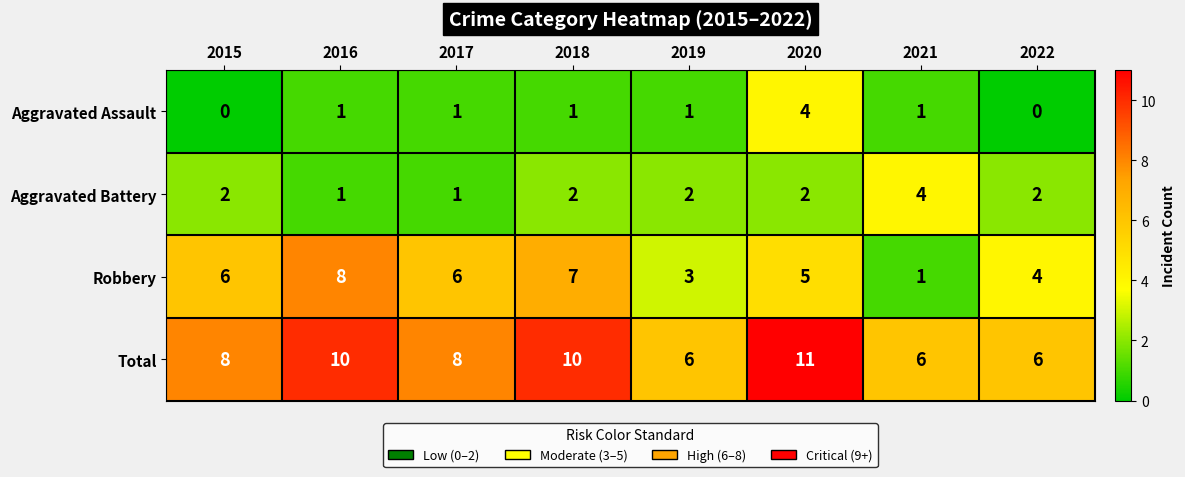

Is it true that Aggravated Battery equals 1 at 2022?

False